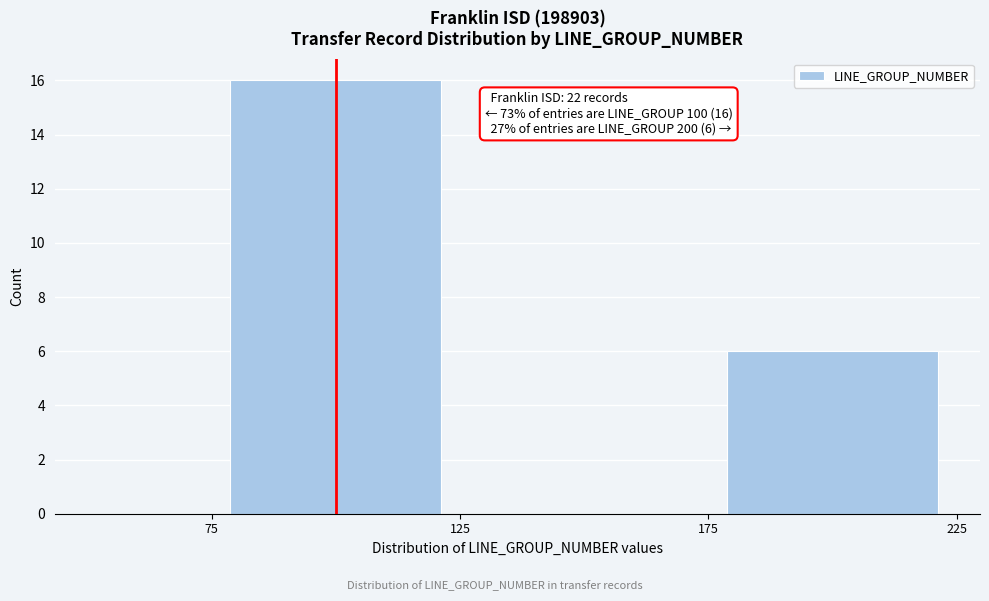

Which range on the x-axis has the tallest bar?

75 to 125